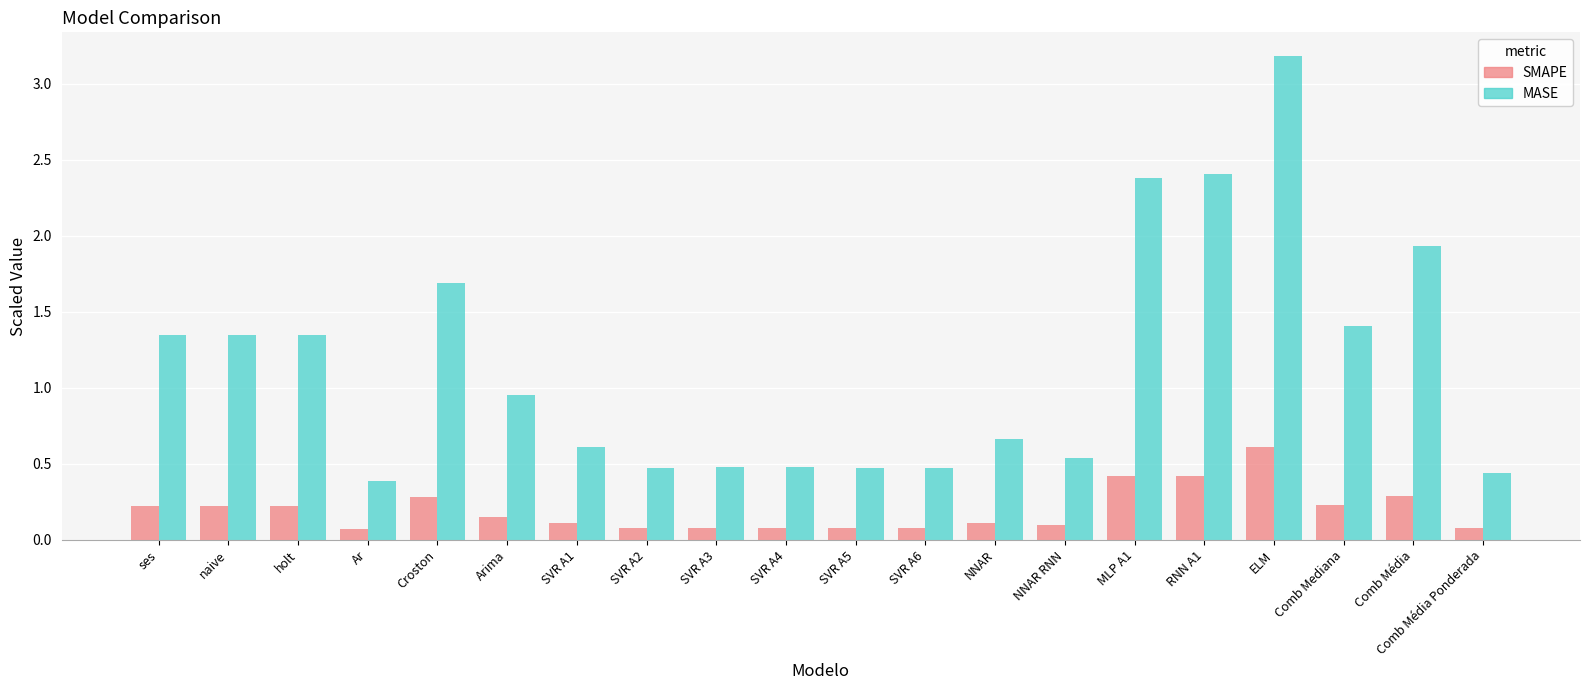

What is the label of the 9th bar from the left?

SVR A3